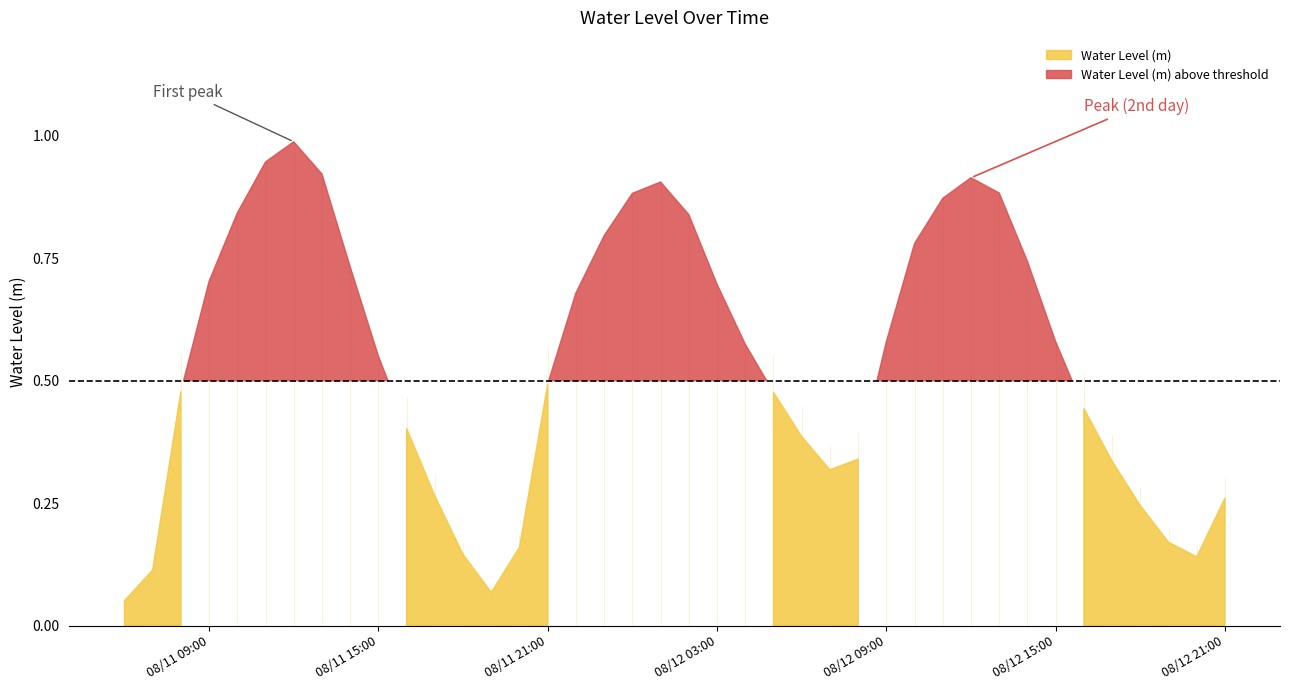

Rank the categories by value from highest to lowest.

2024-08-11 12:00:00, 2024-08-11 11:00:00, 2024-08-11 13:00:00, 2024-08-12 12:00:00, 2024-08-12 01:00:00, 2024-08-12 13:00:00, 2024-08-12 00:00:00, 2024-08-12 11:00:00, 2024-08-11 10:00:00, 2024-08-12 02:00:00, 2024-08-11 23:00:00, 2024-08-12 10:00:00, 2024-08-12 14:00:00, 2024-08-11 14:00:00, 2024-08-11 09:00:00, 2024-08-12 03:00:00, 2024-08-11 22:00:00, 2024-08-12 15:00:00, 2024-08-12 09:00:00, 2024-08-12 04:00:00, 2024-08-11 15:00:00, 2024-08-11 21:00:00, 2024-08-11 08:00:00, 2024-08-12 05:00:00, 2024-08-12 16:00:00, 2024-08-11 16:00:00, 2024-08-12 06:00:00, 2024-08-12 08:00:00, 2024-08-12 17:00:00, 2024-08-12 07:00:00, 2024-08-11 17:00:00, 2024-08-12 21:00:00, 2024-08-12 18:00:00, 2024-08-12 19:00:00, 2024-08-11 20:00:00, 2024-08-11 18:00:00, 2024-08-12 20:00:00, 2024-08-11 07:00:00, 2024-08-11 19:00:00, 2024-08-11 06:00:00